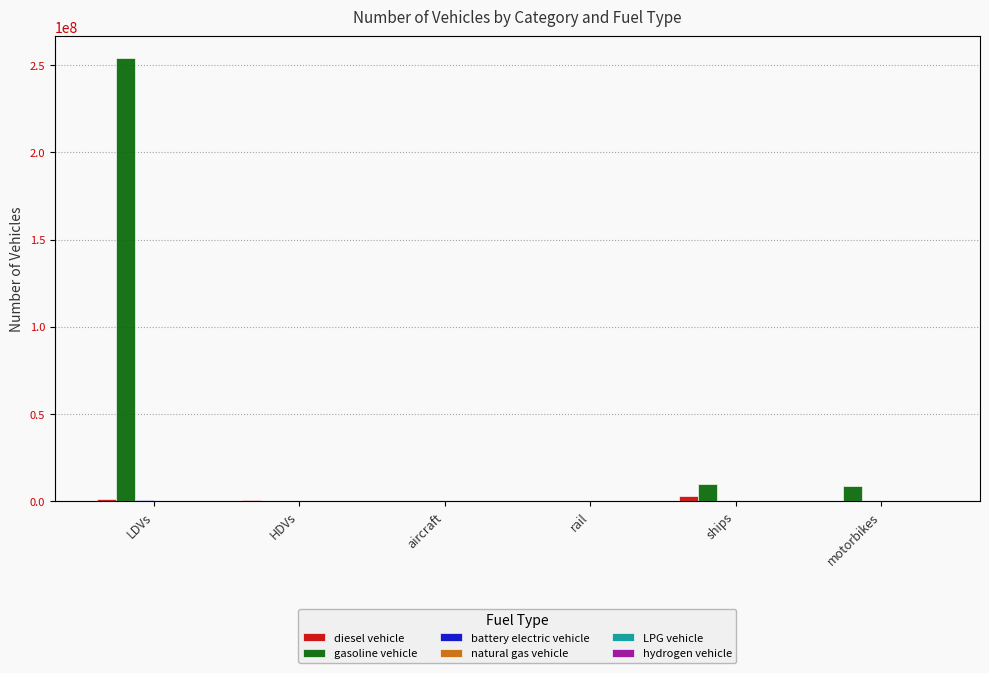

Rank the series at HDVs from highest to lowest value.

diesel vehicle, gasoline vehicle, natural gas vehicle, LPG vehicle, battery electric vehicle, hydrogen vehicle